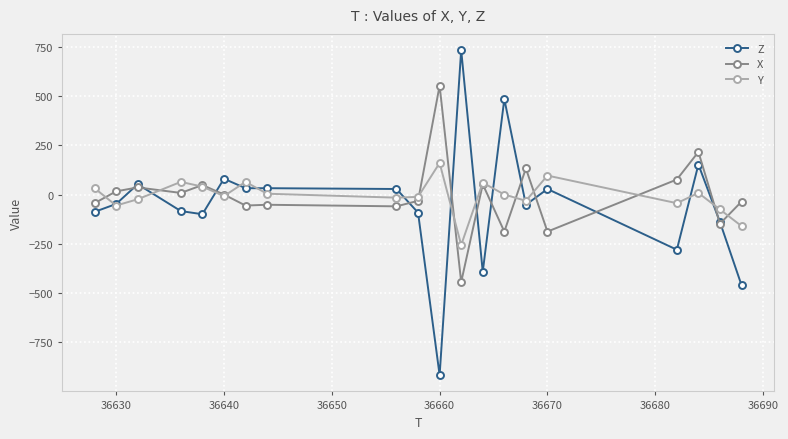

What is the sum of all Z values?

-1032